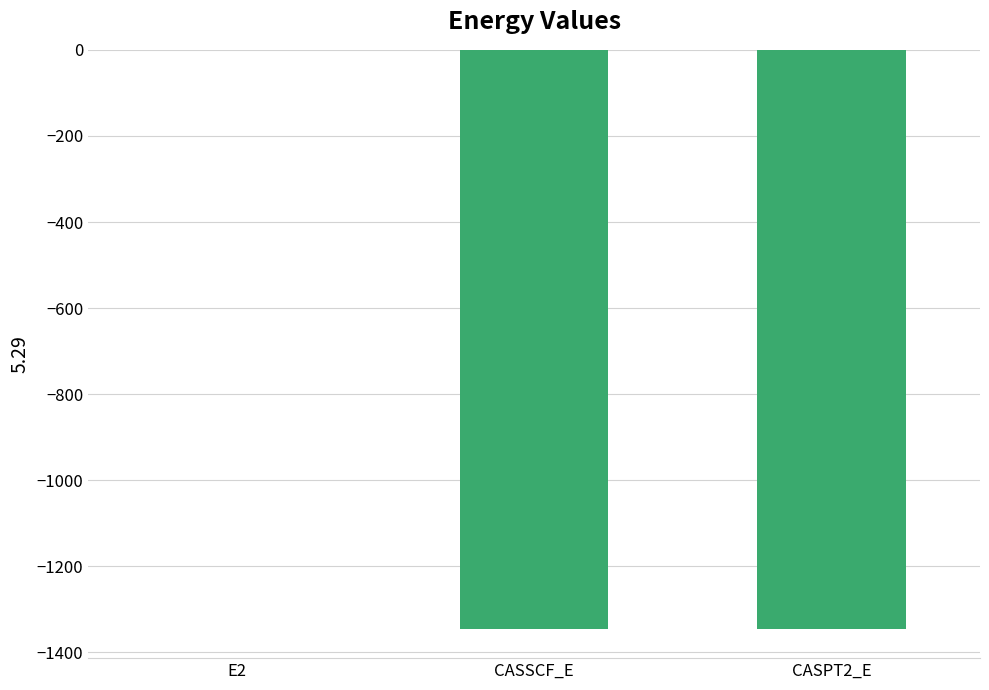

True or false: the data shows -1345.4 at CASSCF_E.

True